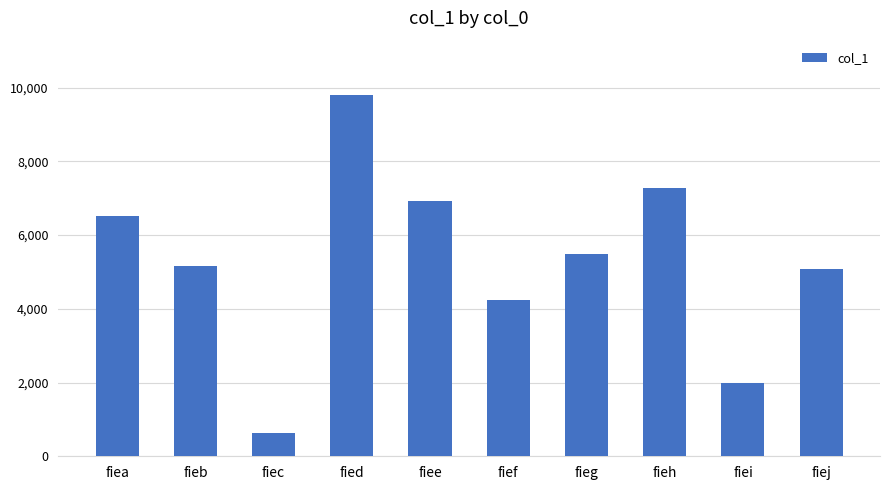

Which category has the lowest value across all series?

fiec